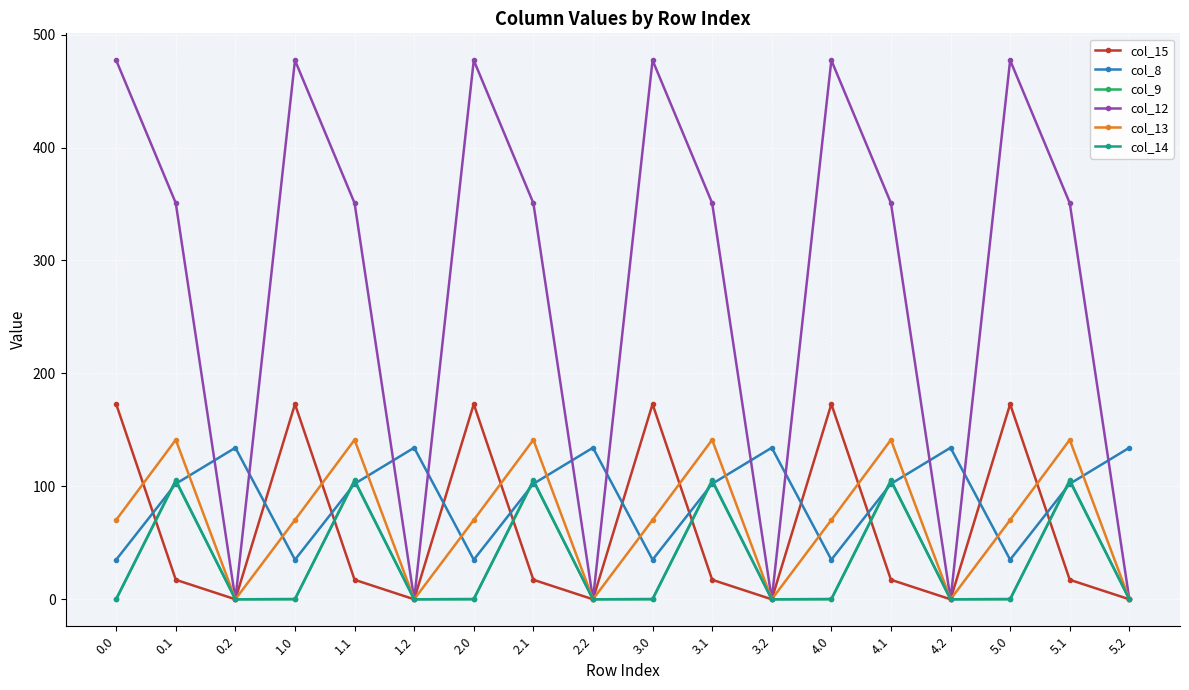

Which series ends up on top after the final intersection of col_8 and col_9?

col_8